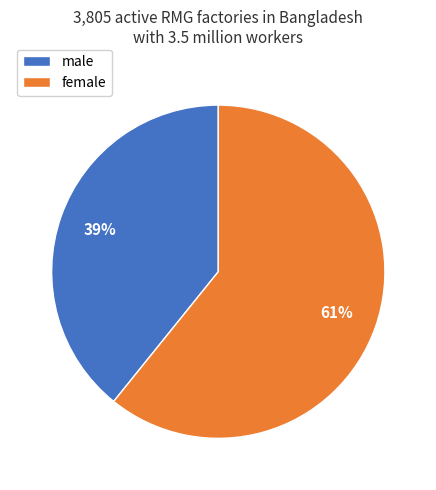

True or false: female accounts for 61% of the total.

True